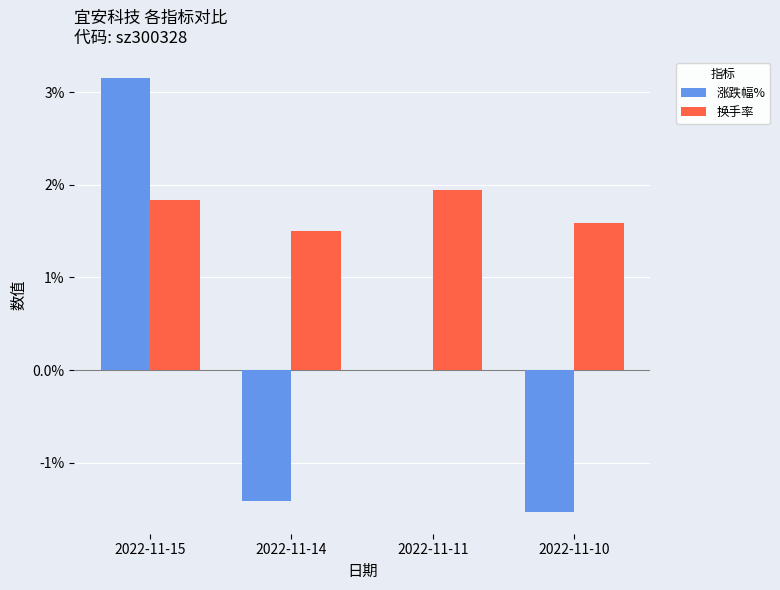

Which category has the highest value in the 涨跌幅% series?

2022-11-15